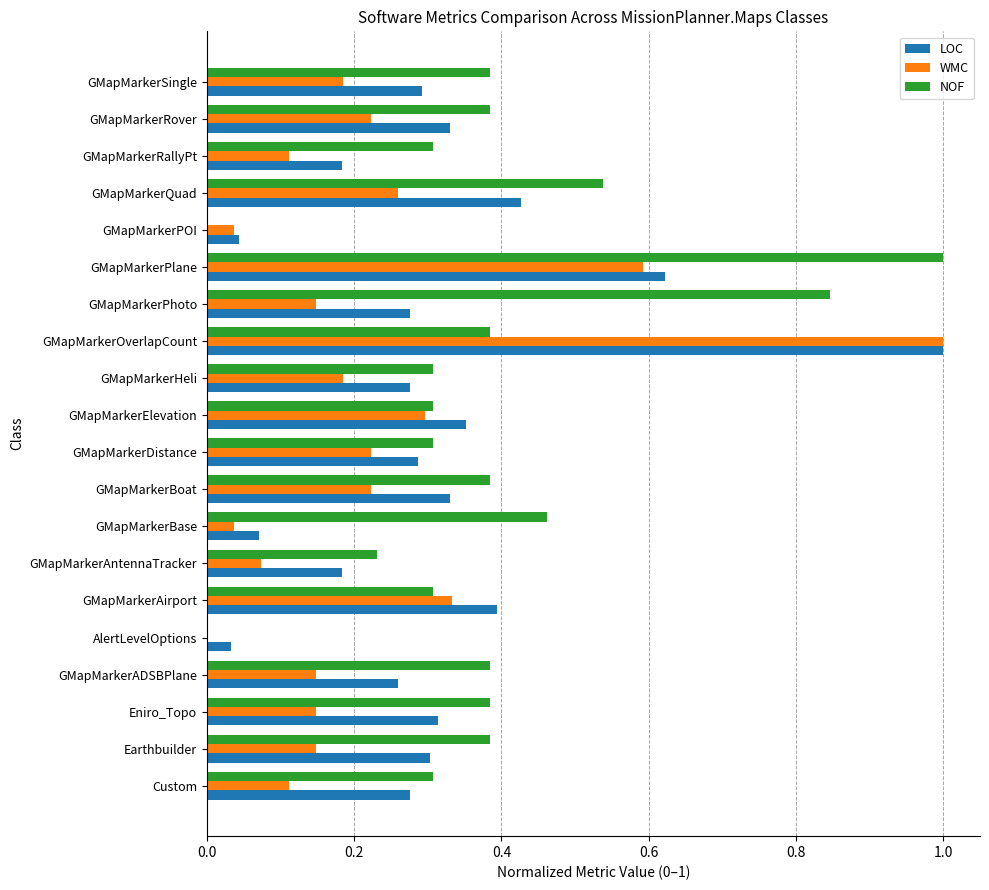

What is the maximum value shown in the chart?

1.0